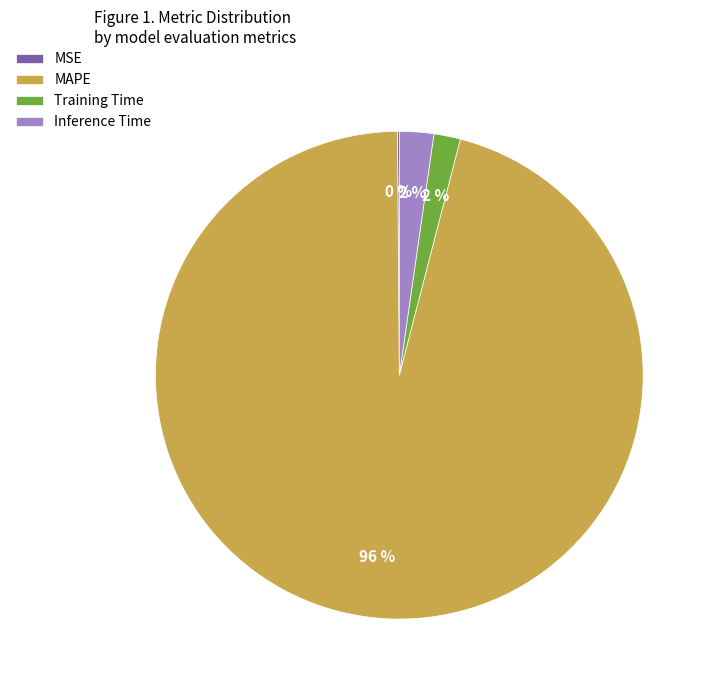

Which category has the biggest portion of the pie?

MAPE